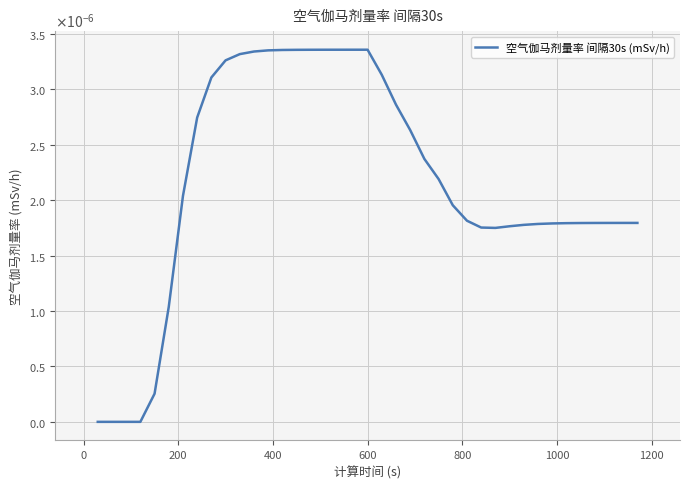

Does the chart have visible grid lines?

Yes